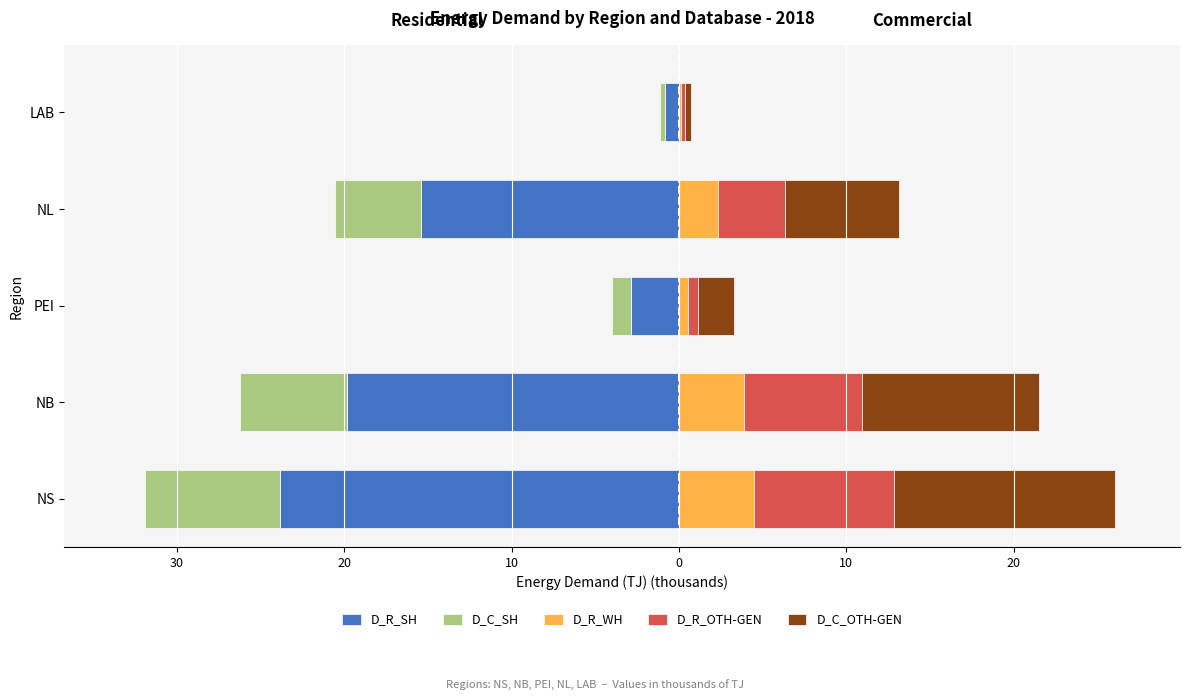

Does the chart contain any negative values?

Yes